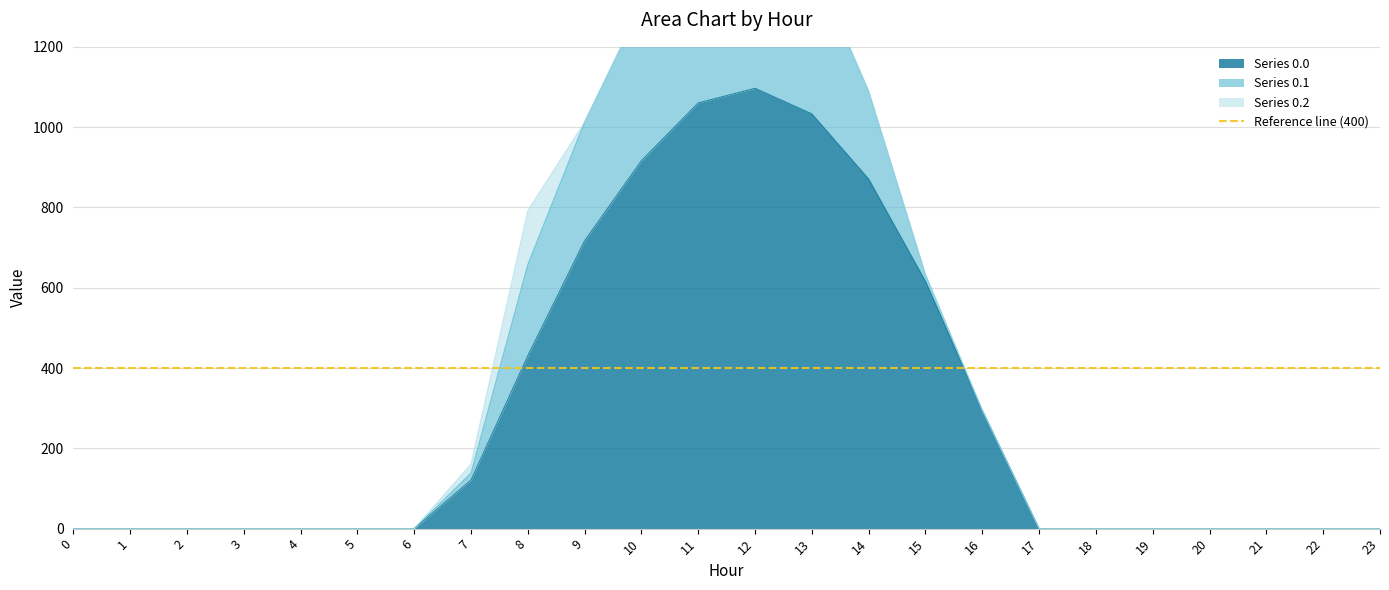

Is the value of Series 0.2 at 6 greater than the value of Series 0.1 at 5?

No